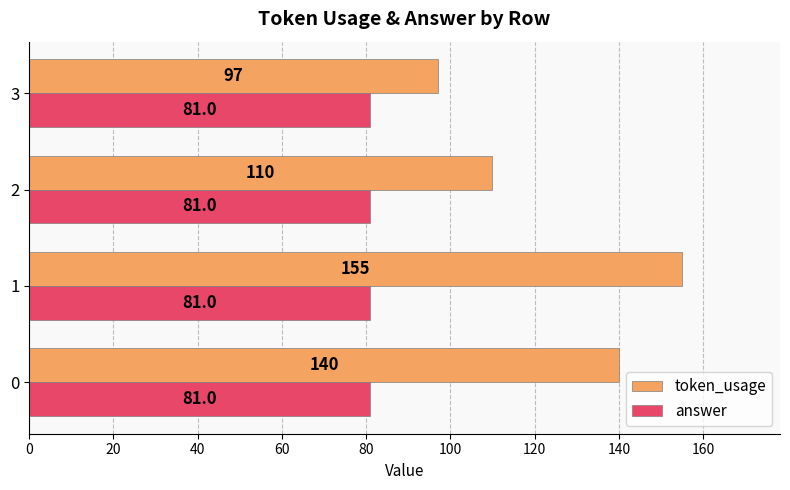

What is the maximum value for answer?

81